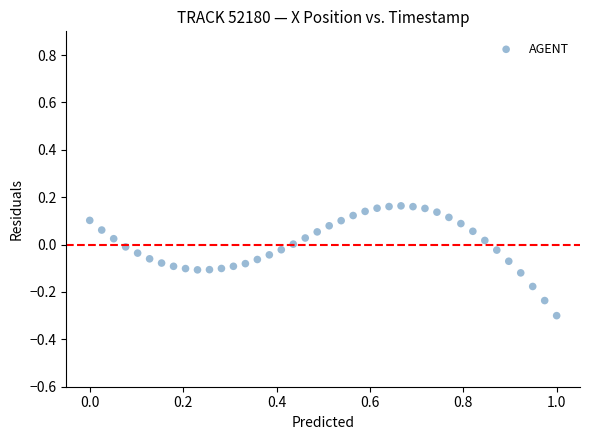

What is the range of X values (max minus min)?

1.0